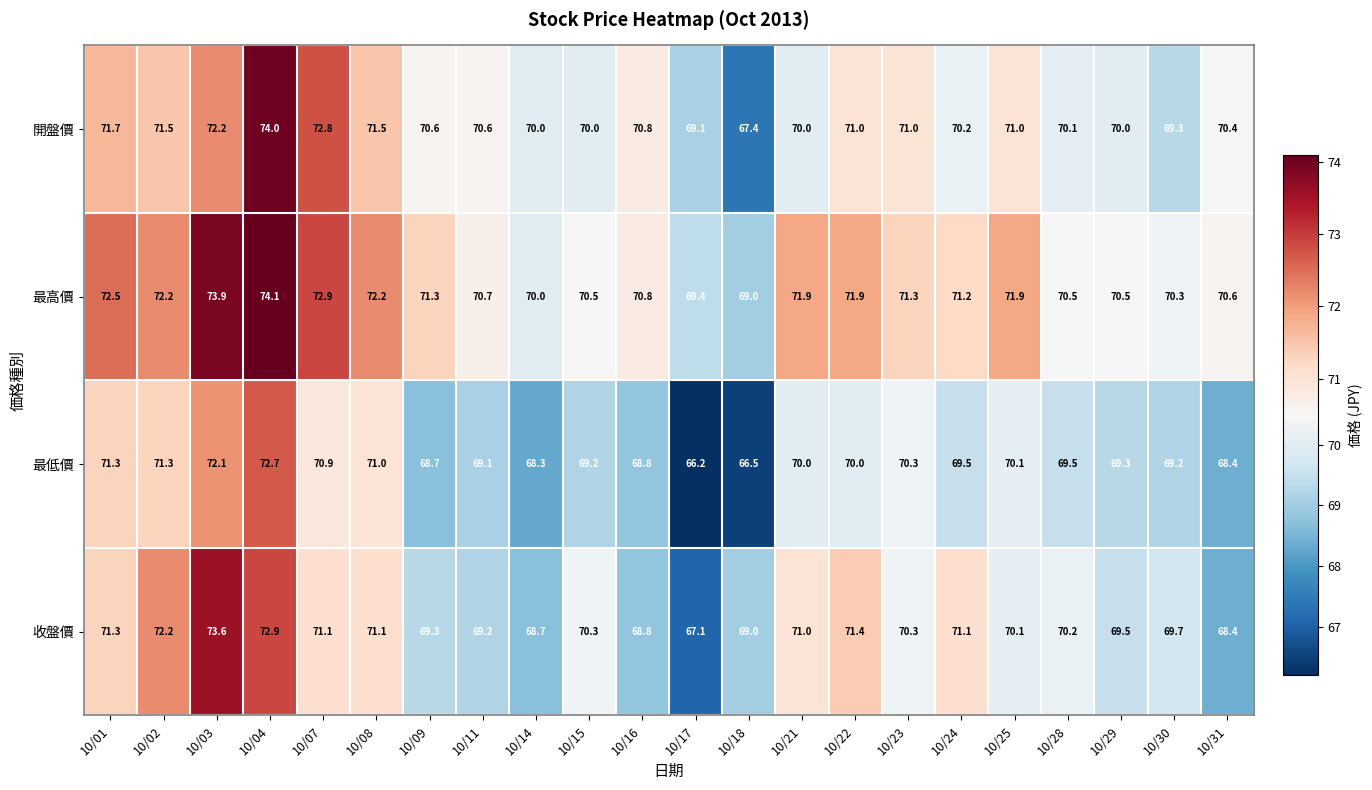

Which series has the largest total across all categories?

最高價